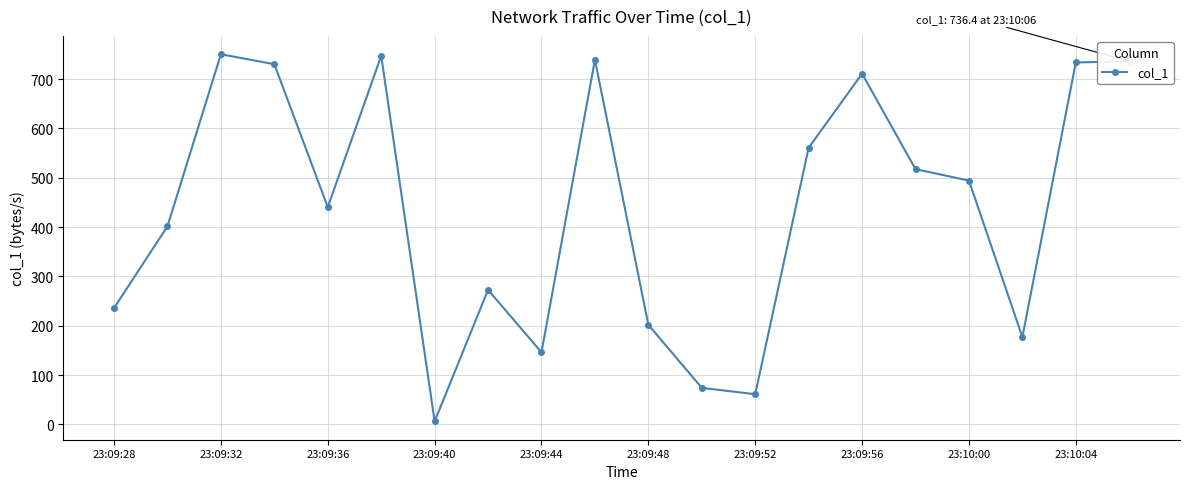

What is the maximum value shown in the chart?

750.6